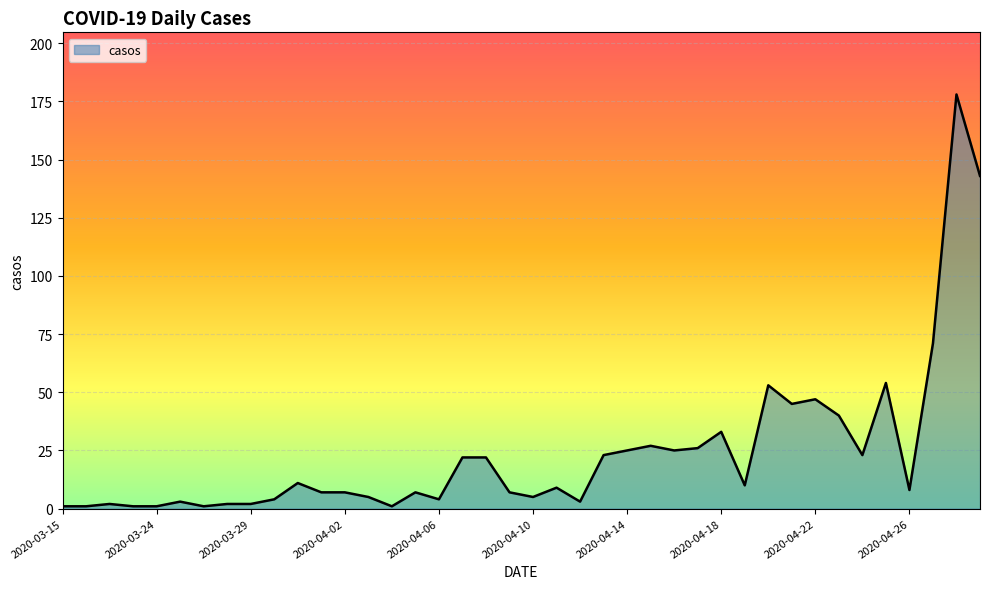

What is the difference between the second highest and second lowest values?

142